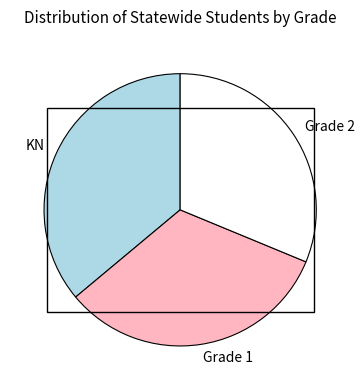

Which has a higher value, Grade 1 or KN?

KN